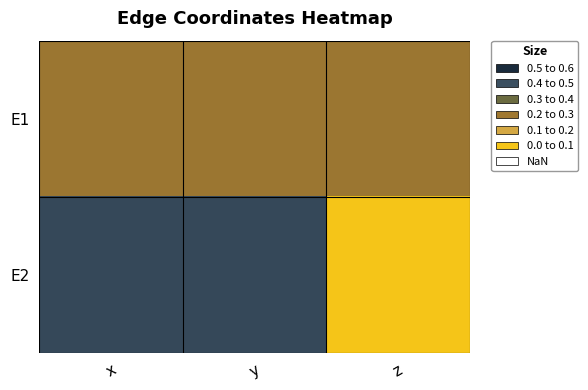

List the series in order of their overall mean, lowest first.

E1, E2